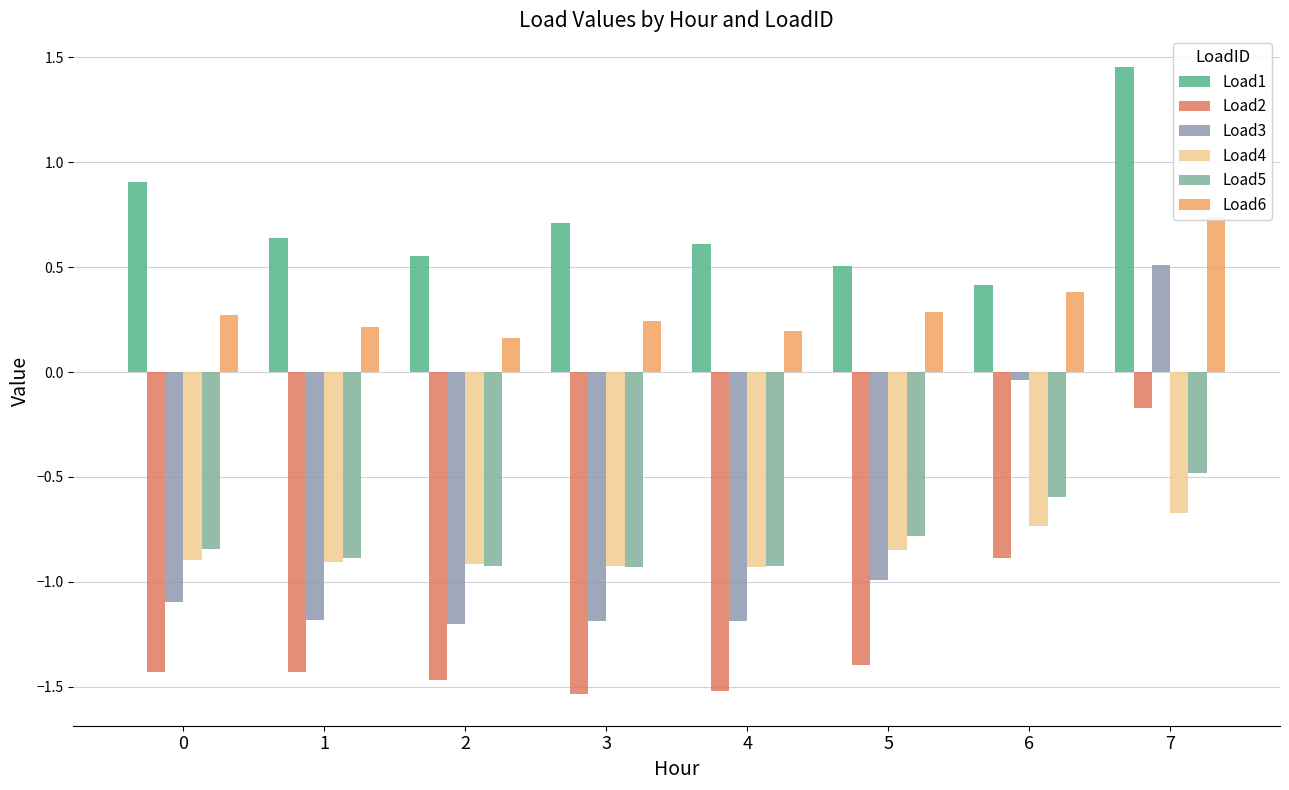

Count the number of data series in this chart.

6